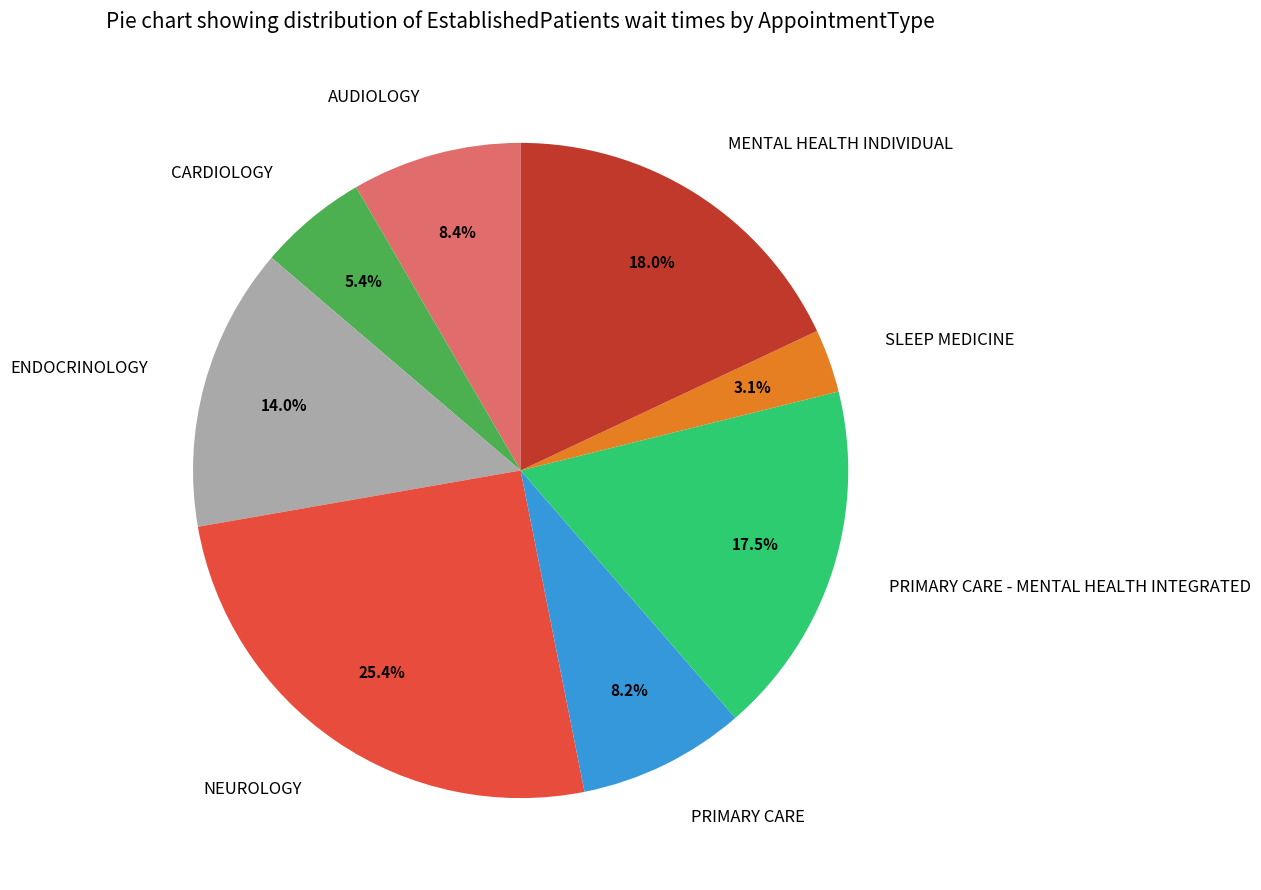

Does any single category account for the majority?

No